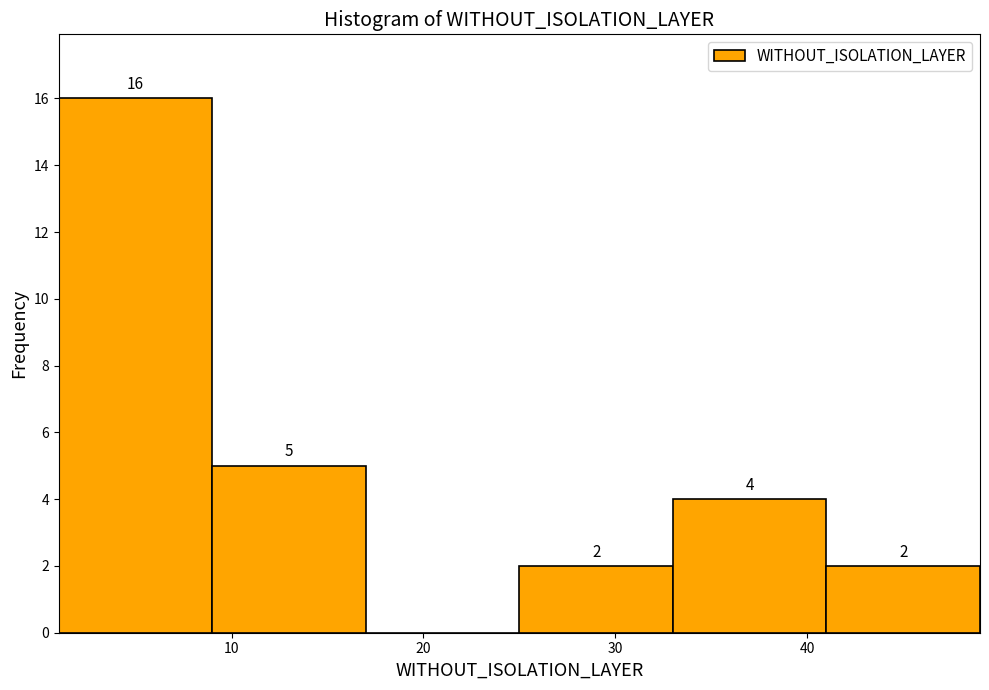

Over which range of the x-axis is the bar tallest?

1 to 9